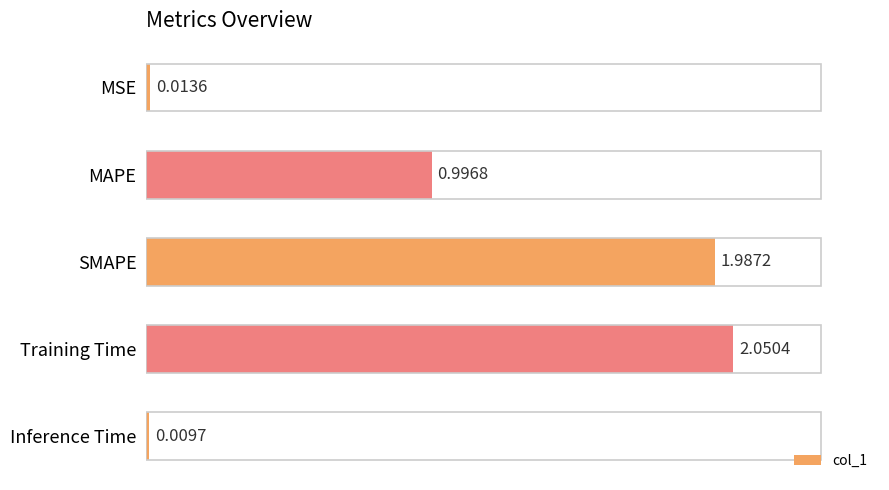

Which label corresponds to the smallest value in the chart?

Inference Time